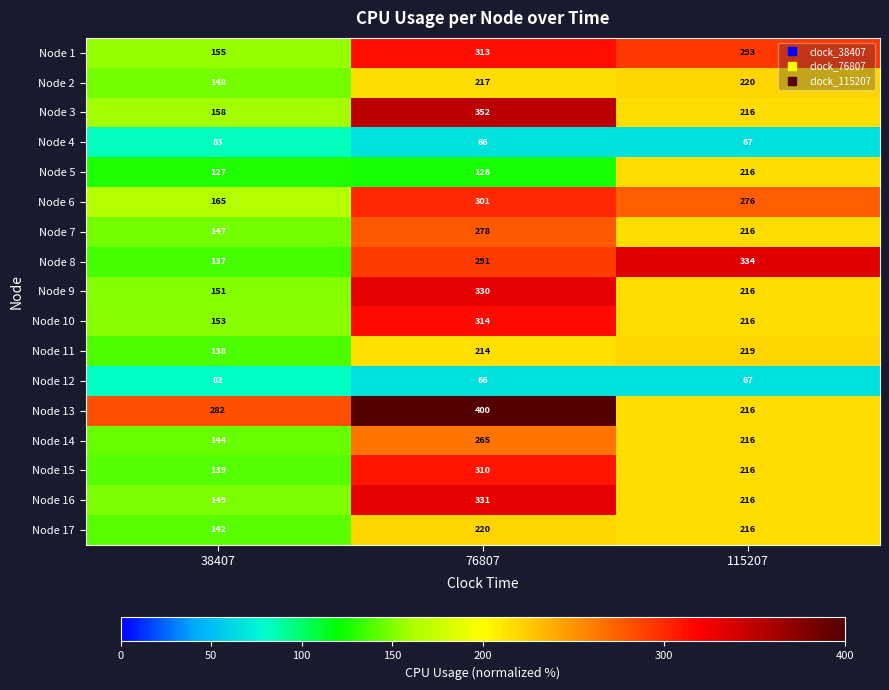

What is the spread (max minus min) of values at 38407?

200